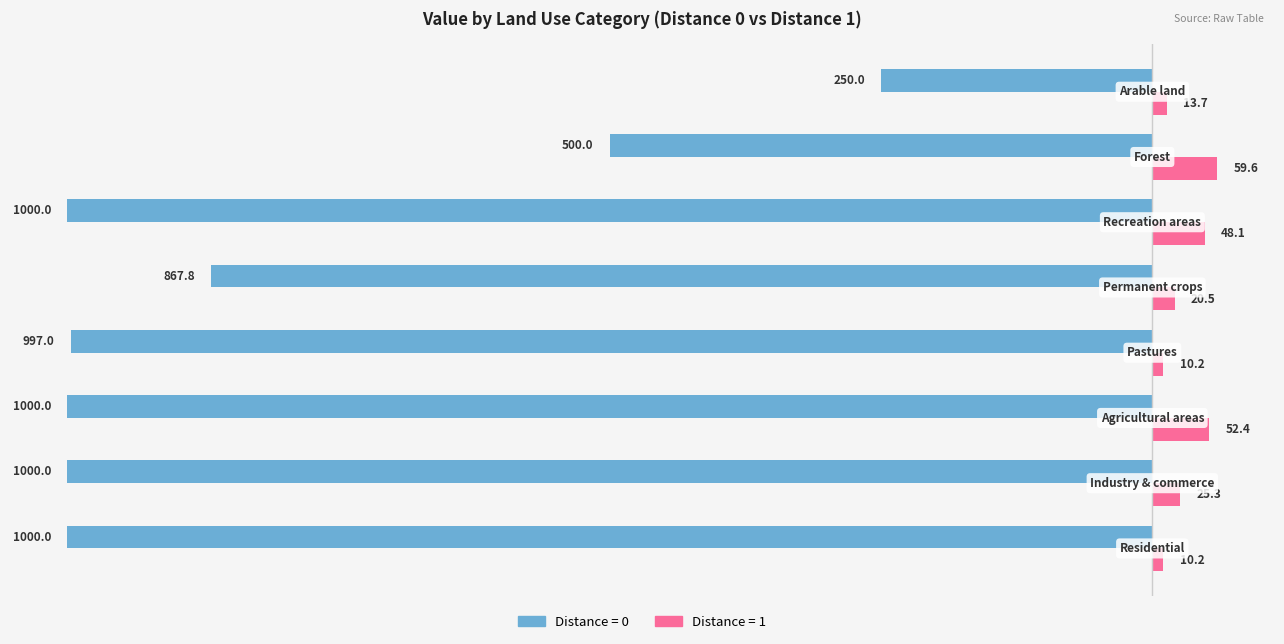

What is the greatest value displayed?

59.6